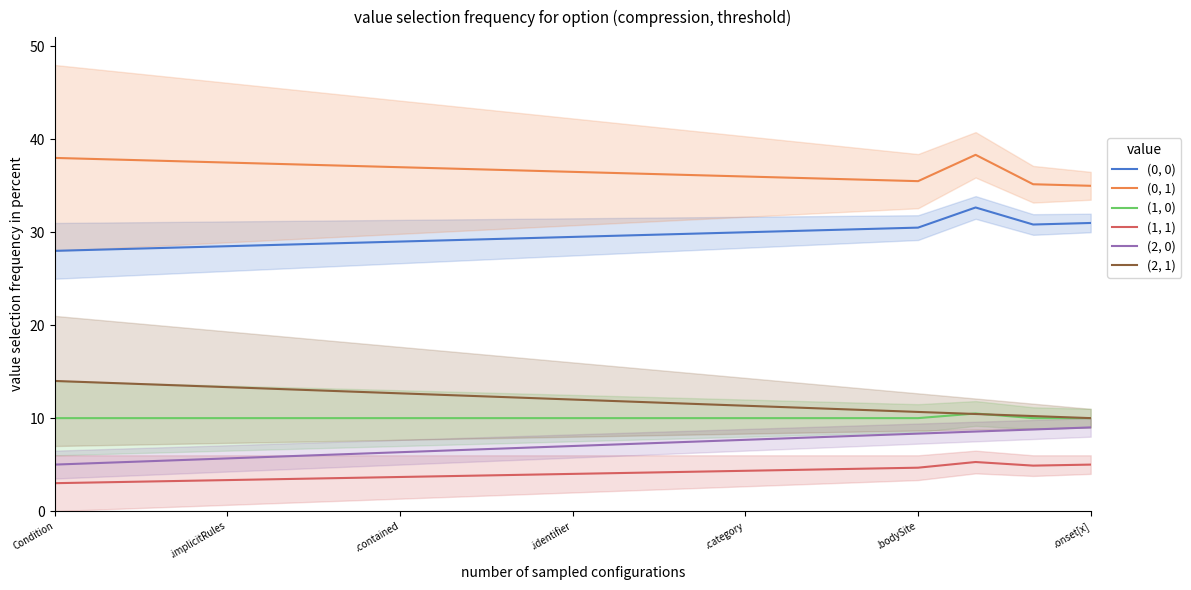

What is the value of the (1, 1) point at the 17th from the left?

5.3